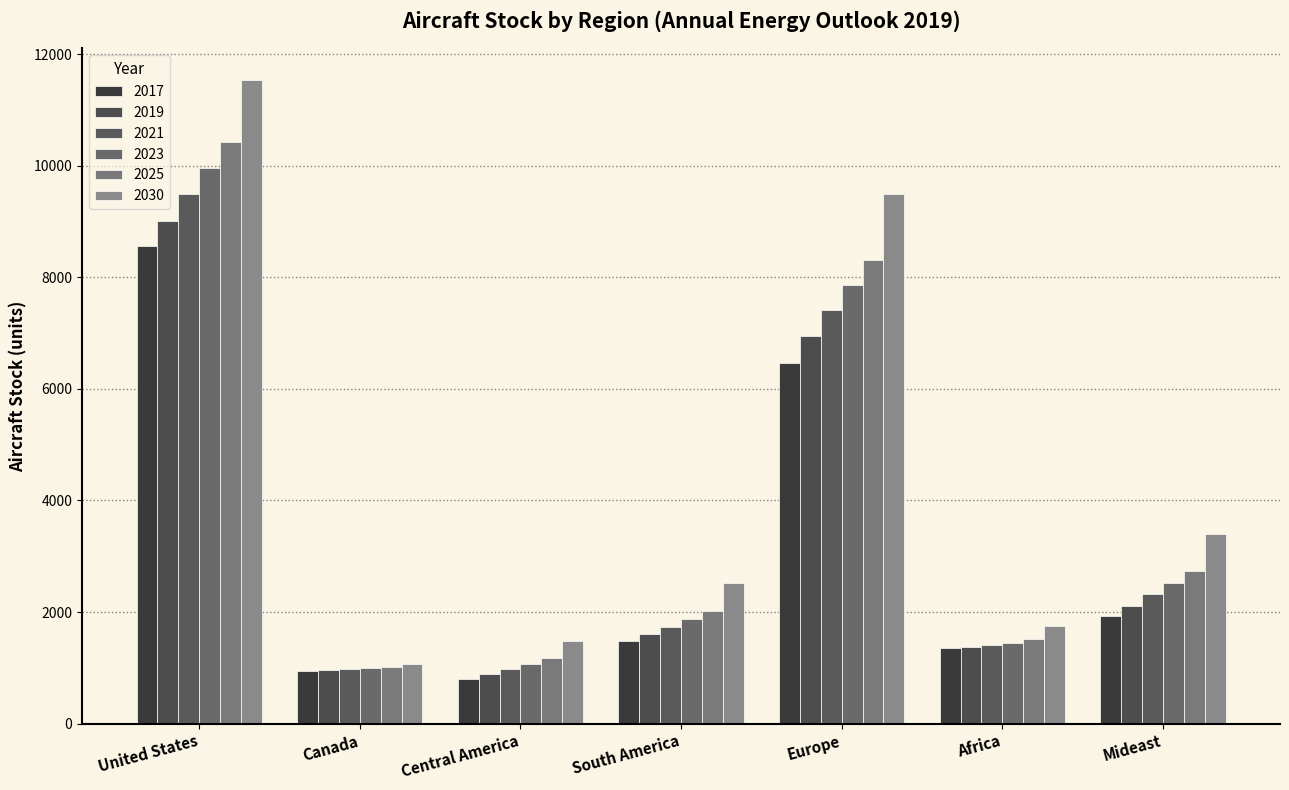

How many bars are there in each group?

6